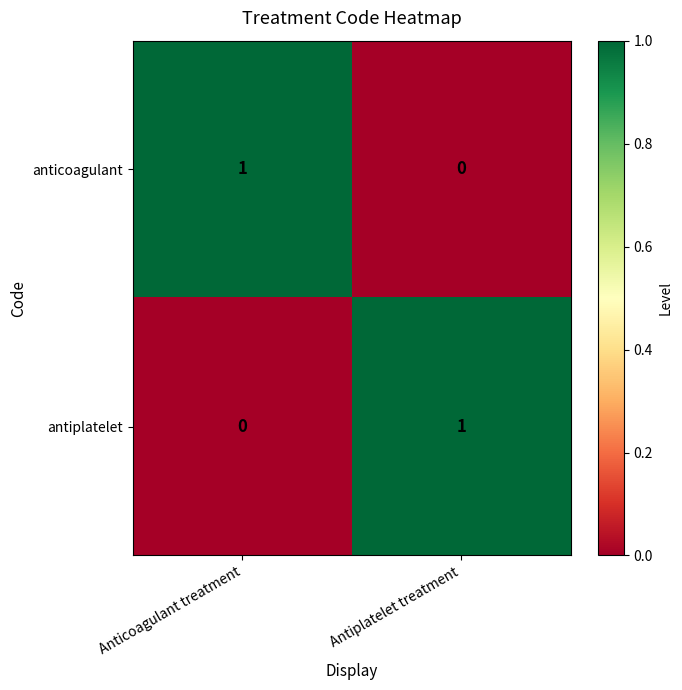

Is the value of anticoagulant at Anticoagulant treatment greater than the value of antiplatelet at Anticoagulant treatment?

Yes